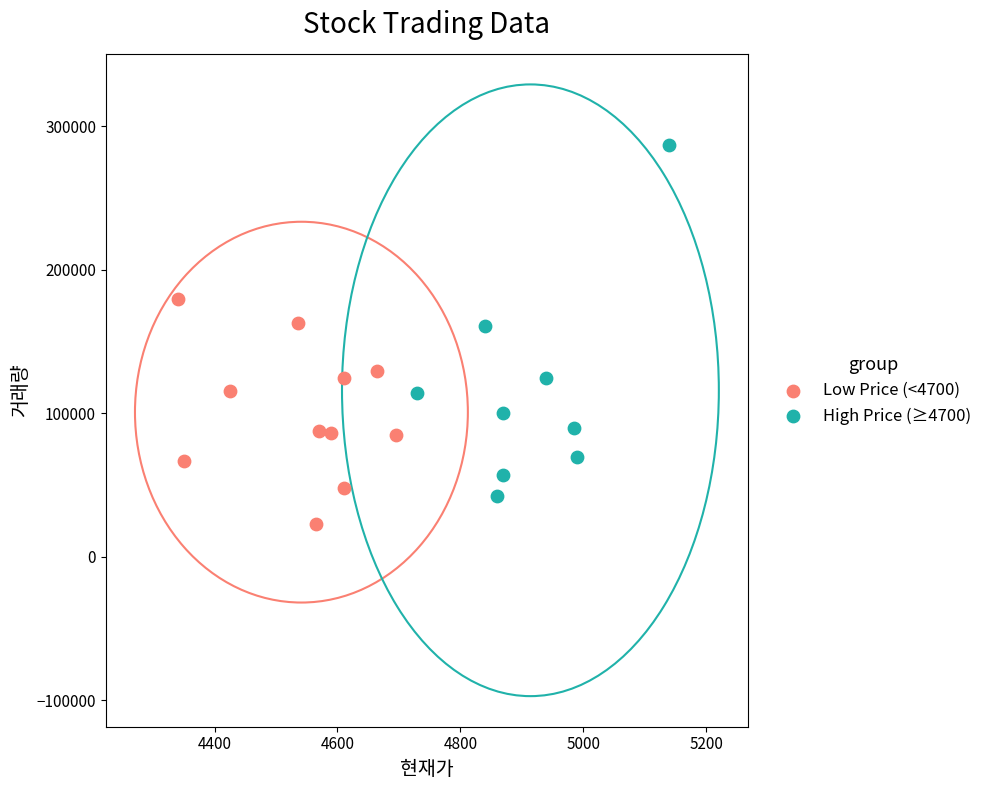

Which series contains the lowest Y value?

Low Price (<4700)